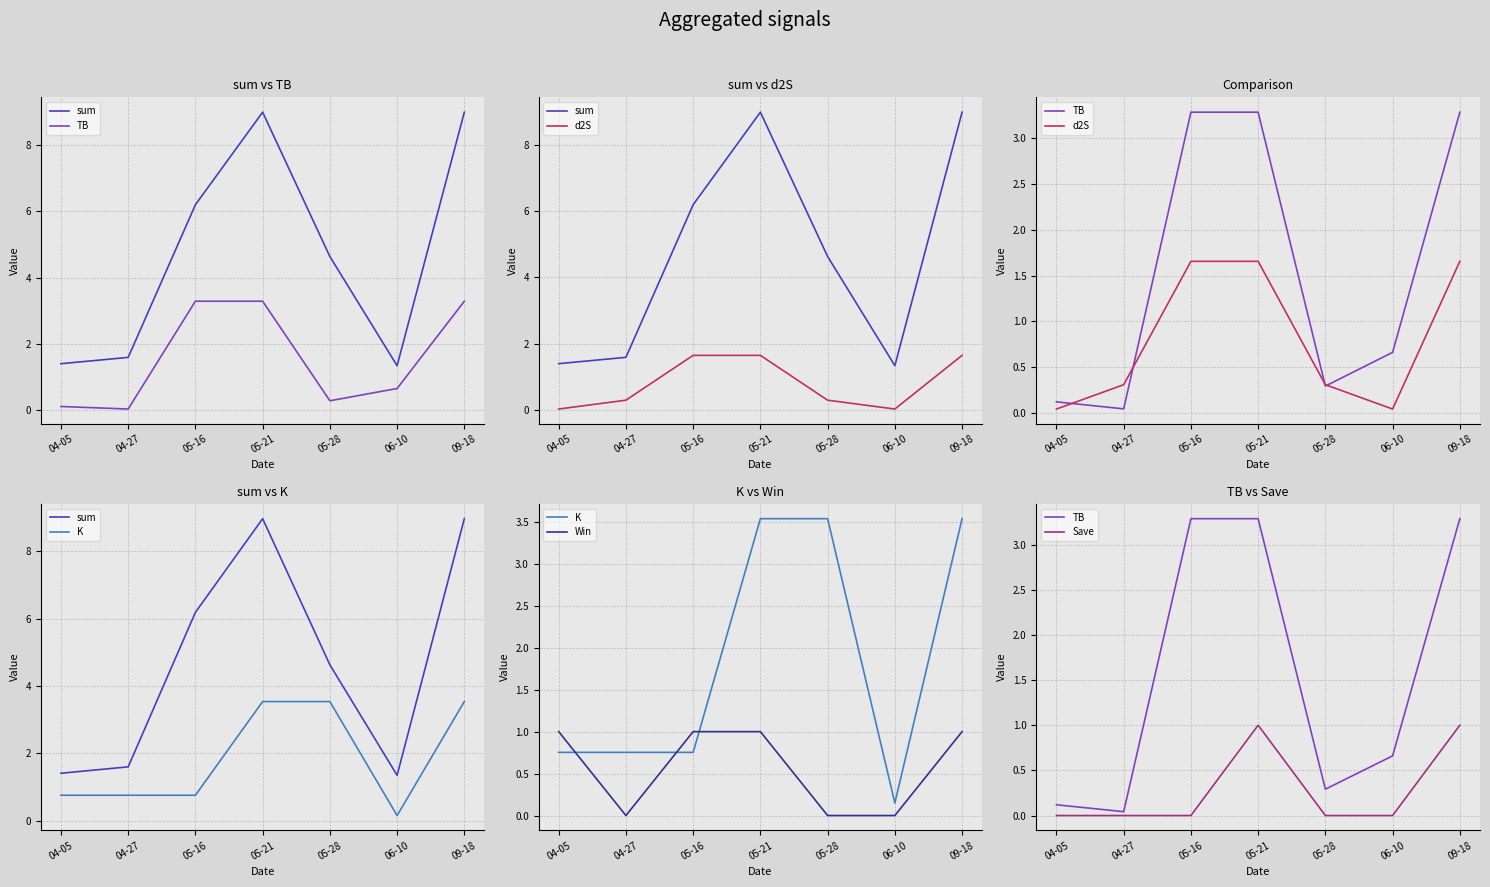

True or false: Save and Win intersect in this chart.

False